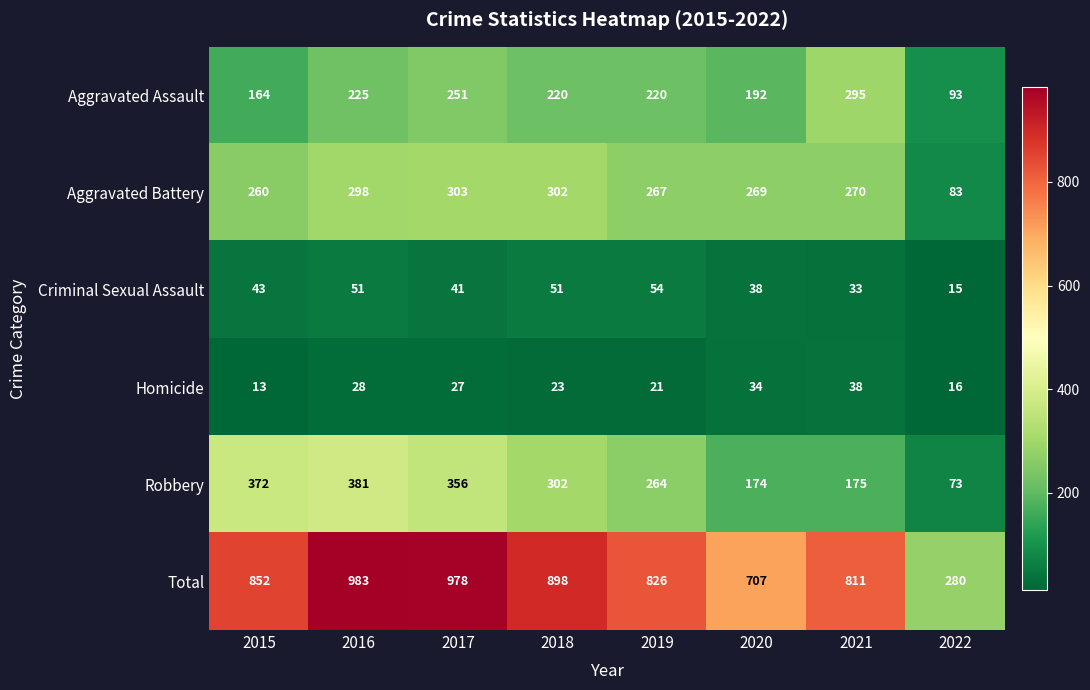

What is the spread (max minus min) of values at 2017?

951